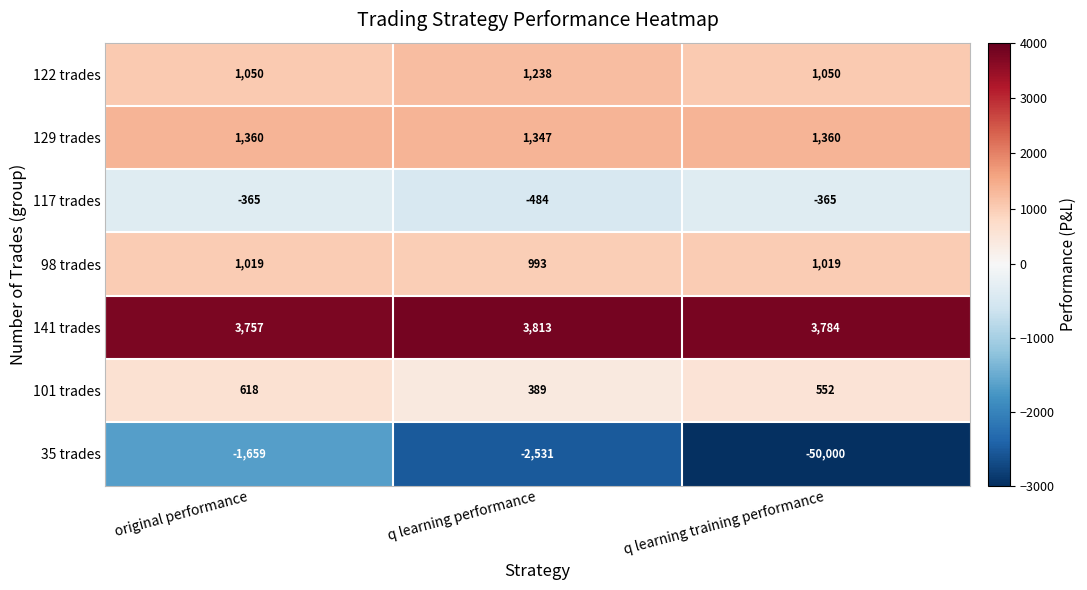

Which series has the largest total across all categories?

141 trades